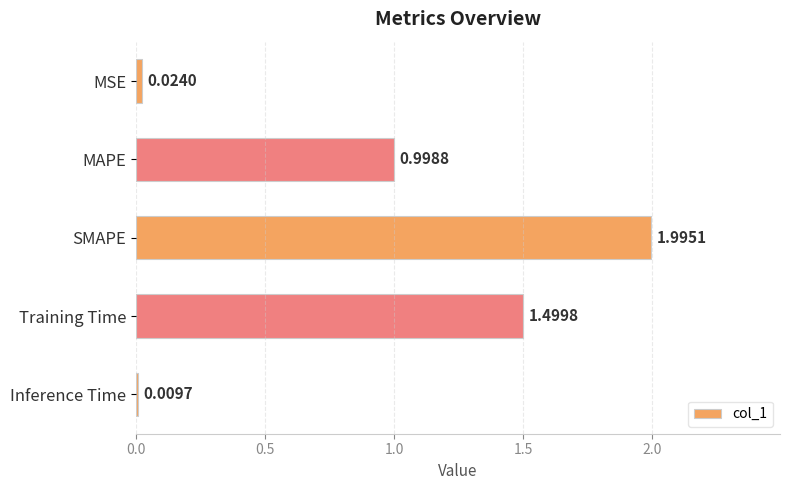

What is the difference between the second highest and minimum values?

1.5